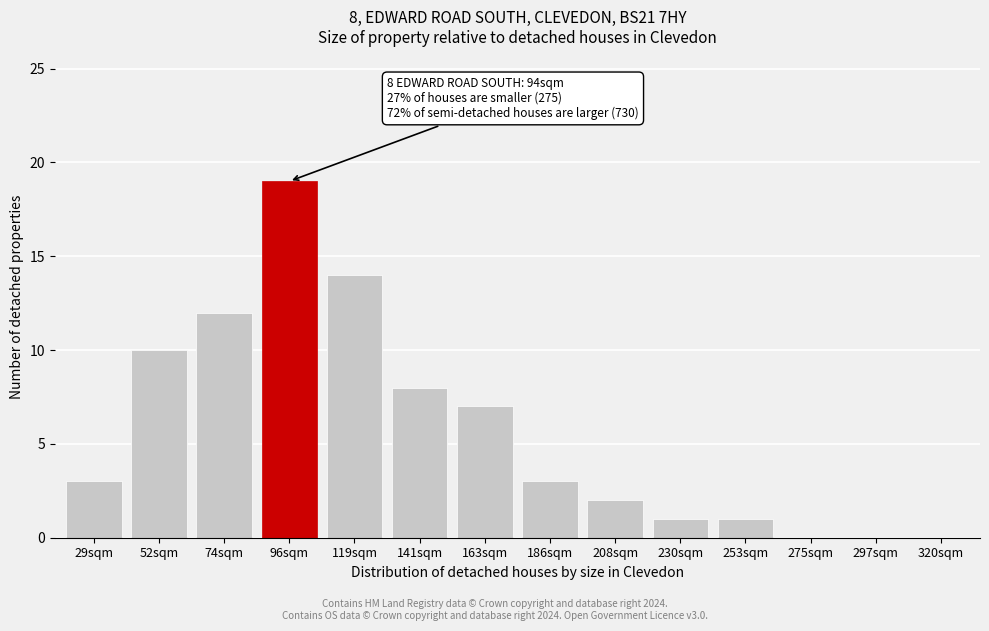

Reading left to right, what are all the values shown in this chart?

29sqm=3	52sqm=10	74sqm=12	96sqm=19	119sqm=14	141sqm=8	163sqm=7	186sqm=3	208sqm=2	230sqm=1	253sqm=1	275sqm=0	297sqm=0	320sqm=0